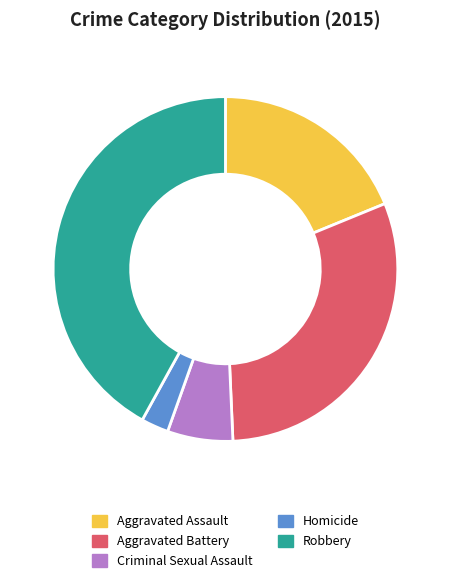

Count the number of slices in the pie.

5